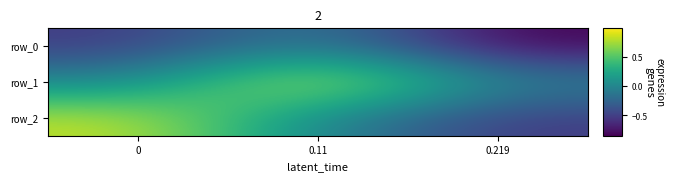

What is the highest value of the row_1 series?

1.0